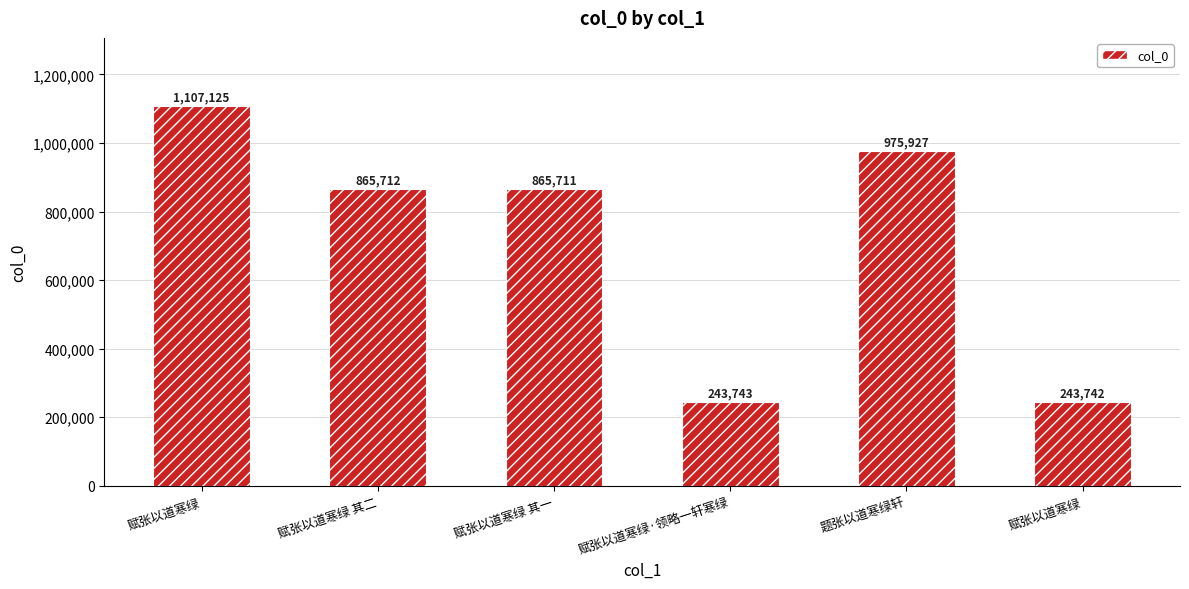

What is the change in value from 赋张以道寒绿 其二 to 赋张以道寒绿?

-621970